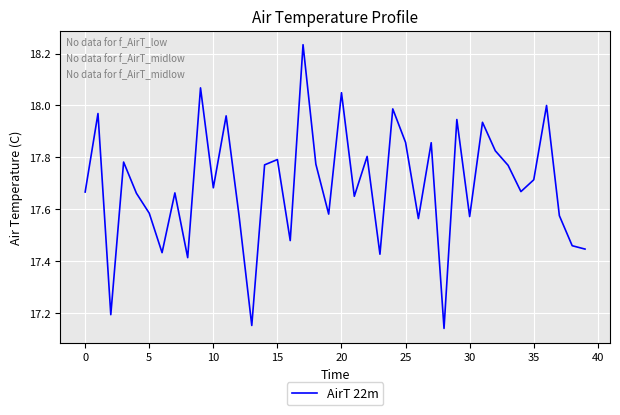

What is the difference between the maximum and minimum values?

1.1